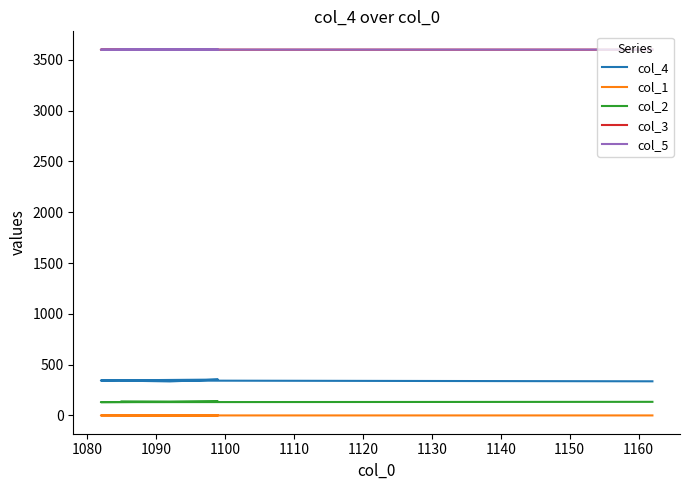

How many lines are shown in the chart?

5